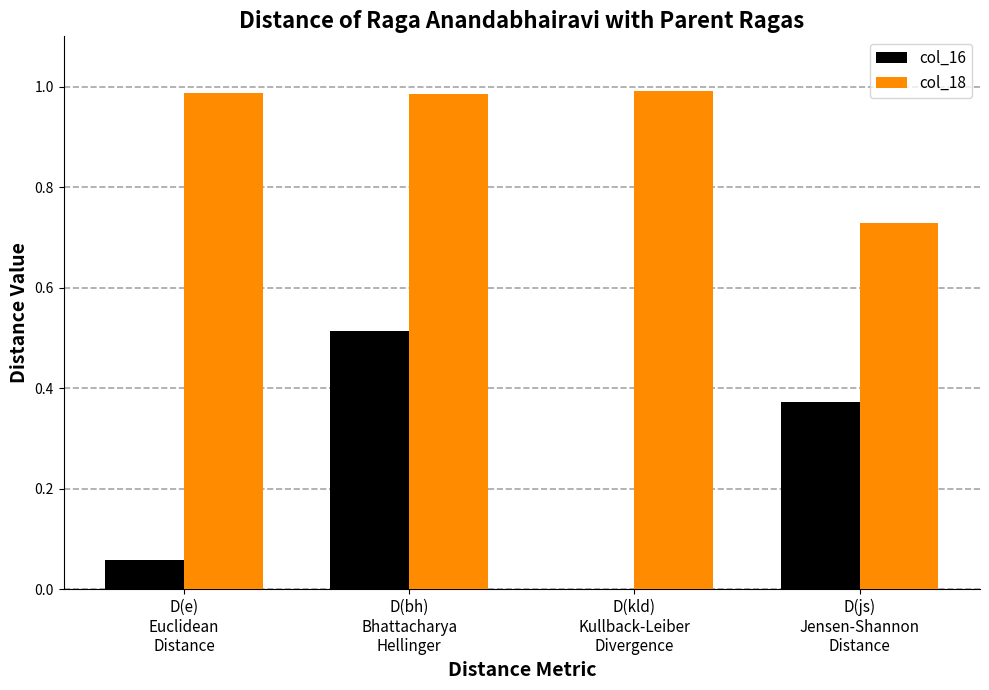

Are the bars grouped side by side (vs. stacked)?

Yes